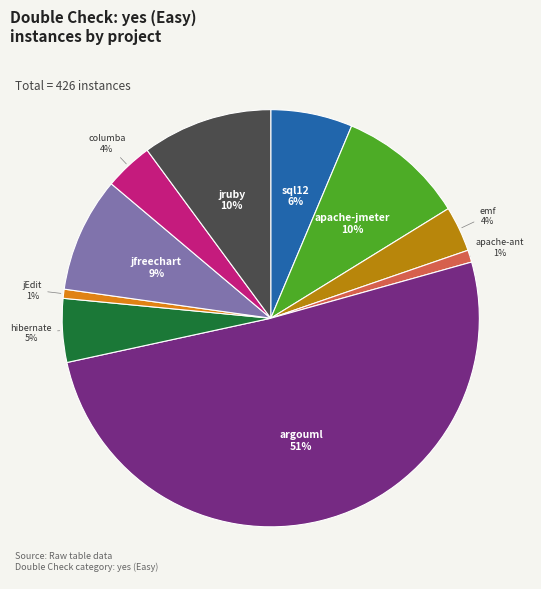

Count the number of slices in the pie.

10